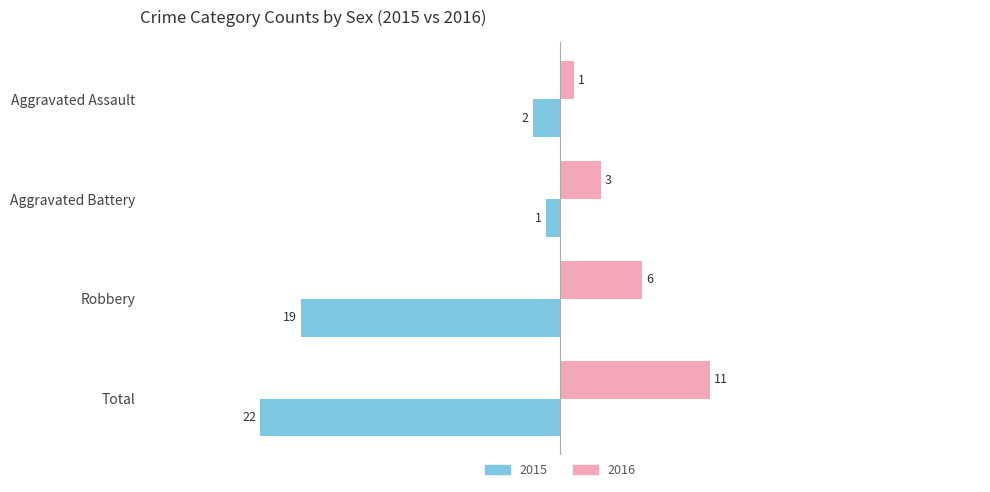

What is the minimum value shown in the chart?

-22